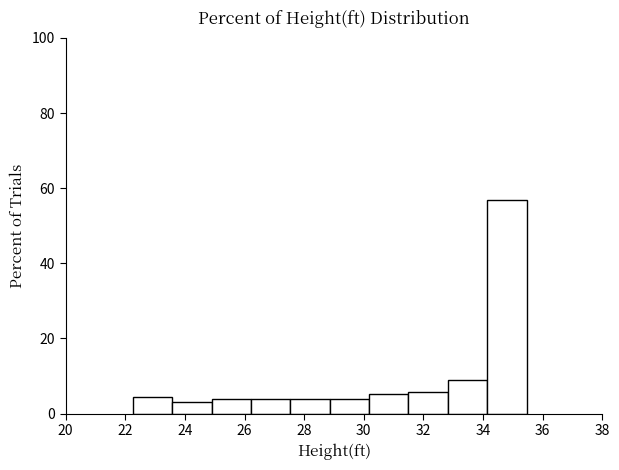

Reading left to right, transcribe this chart: for each bar, give the range it covers on the x-axis and its height. Neither the bar edges nor the heights are printed on the chart, so give them approximately, as read against the axes.

22.2 to 23.6: 4
23.6 to 24.8: 4
24.8 to 26.2: 4
26.2 to 27.6: 4
27.6 to 28.8: 4
28.8 to 30.2: 4
30.2 to 31.4: 6
31.4 to 32.8: 6
32.8 to 34.2: 10
34.2 to 35.4: 56